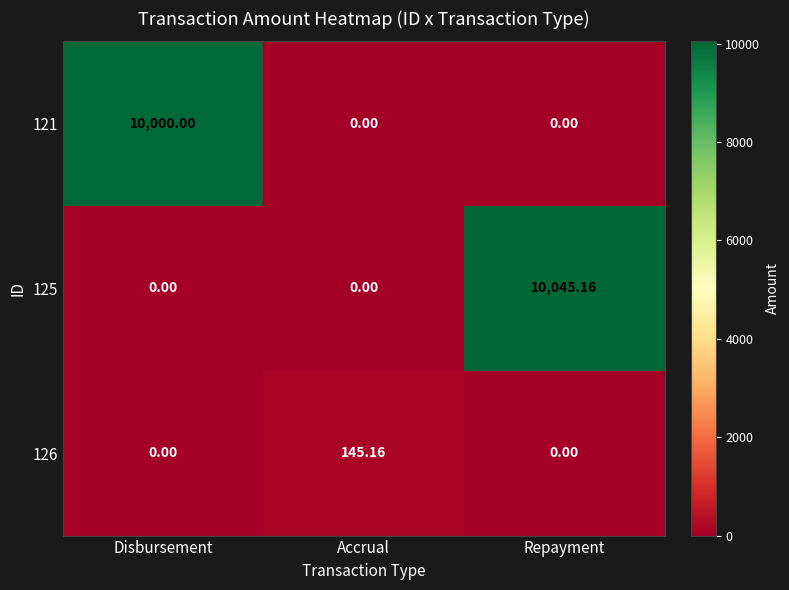

At which category is the sum across all series the highest?

Repayment